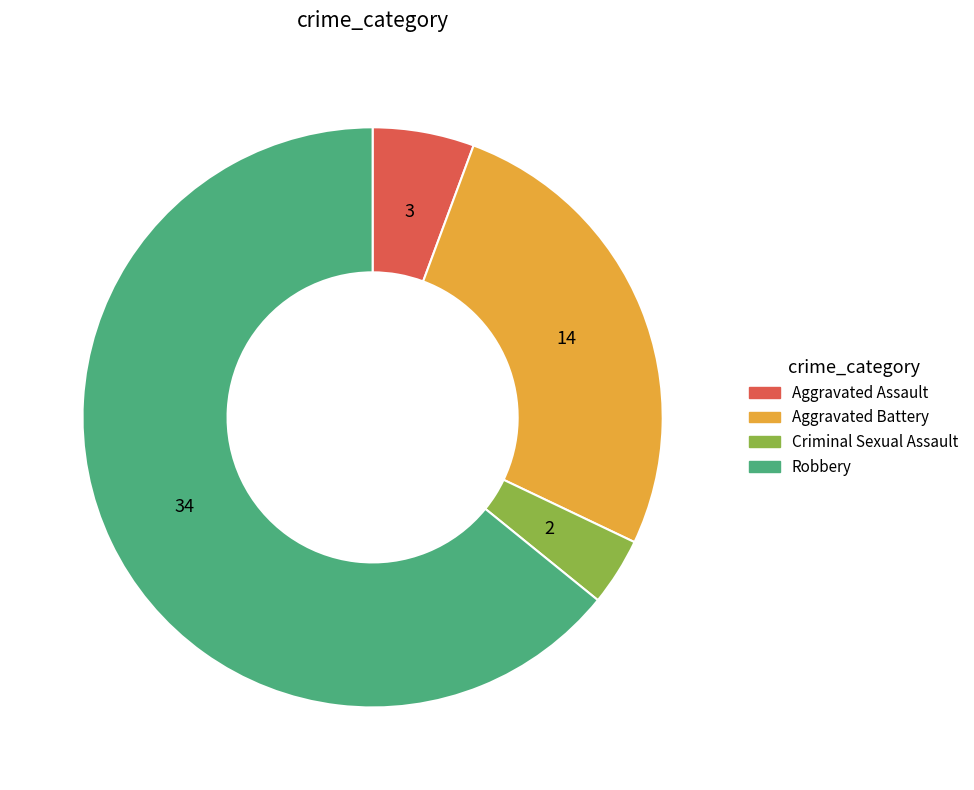

Is it true that Criminal Sexual Assault is 4% of the pie?

True